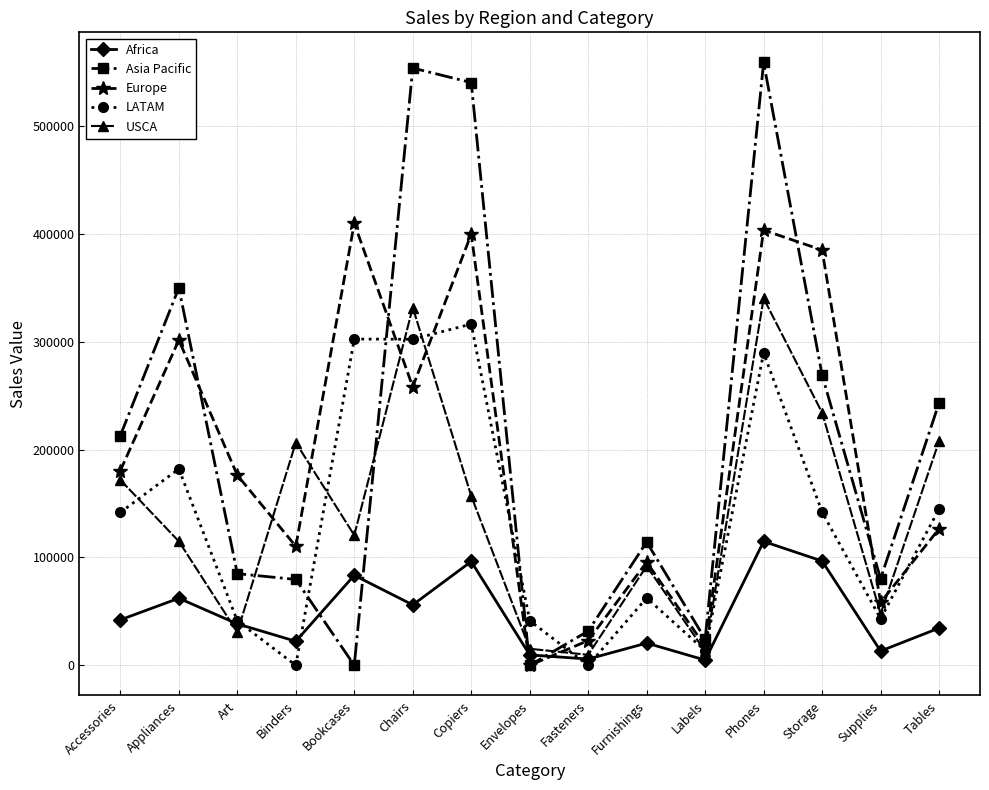

Is the value of Europe at Envelopes greater than the value of USCA at Appliances?

No